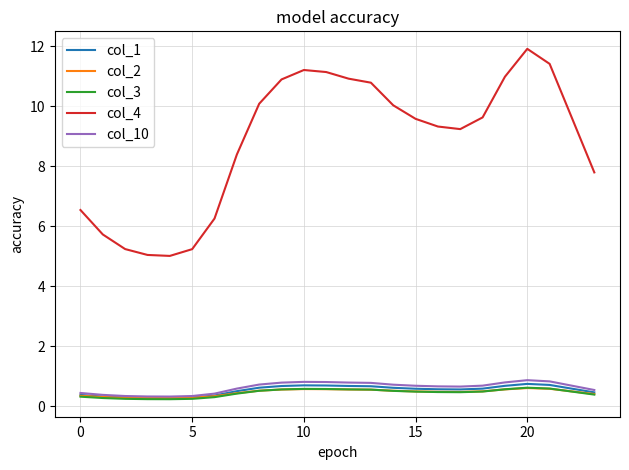

Which series has the largest range (max minus min)?

col_4